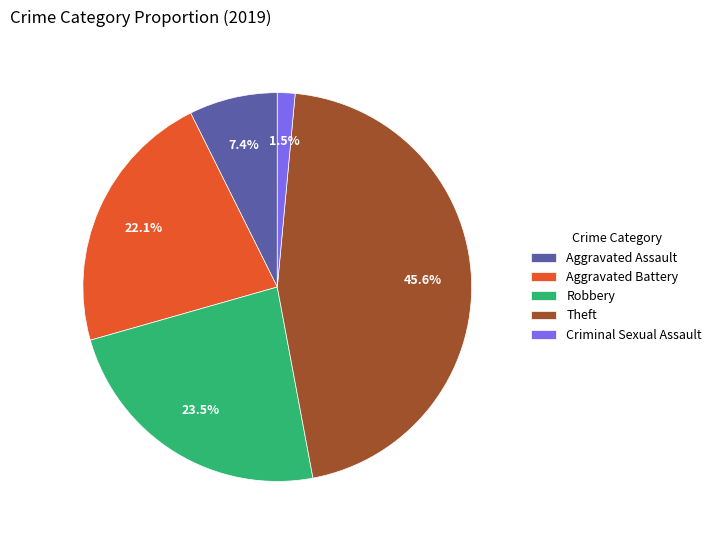

True or false: Criminal Sexual Assault accounts for 11% of the total.

False